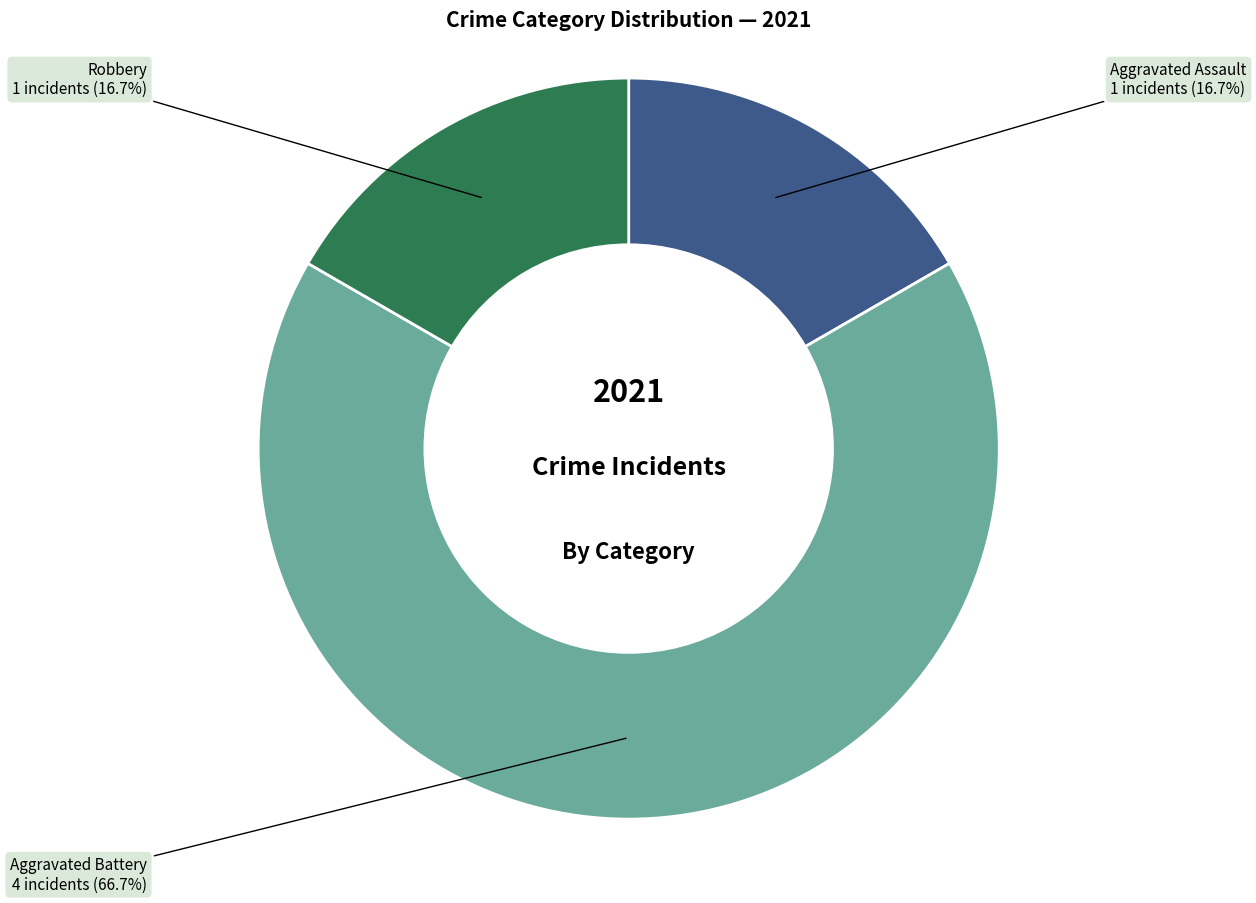

Is there any slice that represents more than half of the pie?

Yes